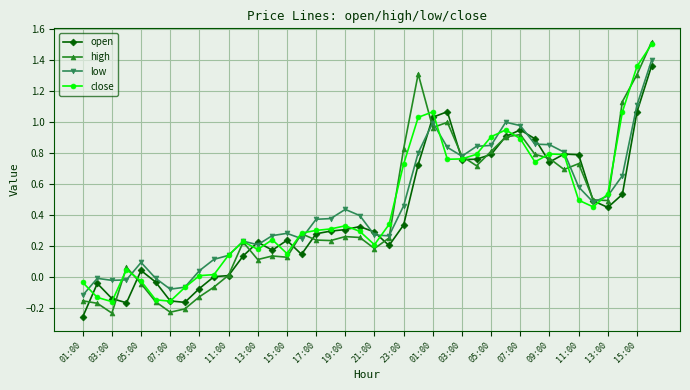

Which series has the largest range (max minus min)?

high